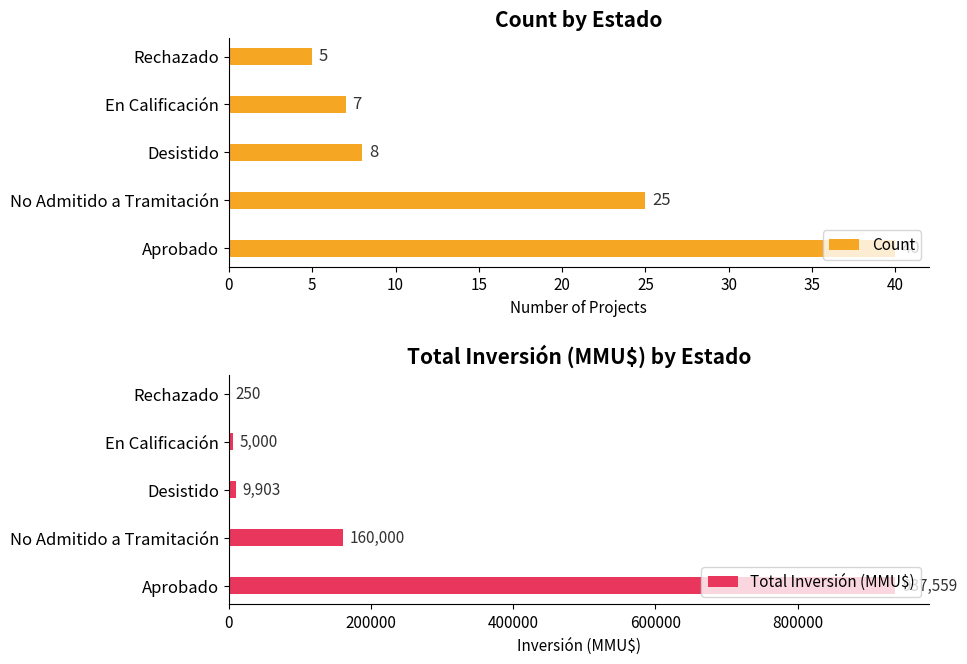

True or false: Count has a value of 25 at No Admitido a Tramitación.

True